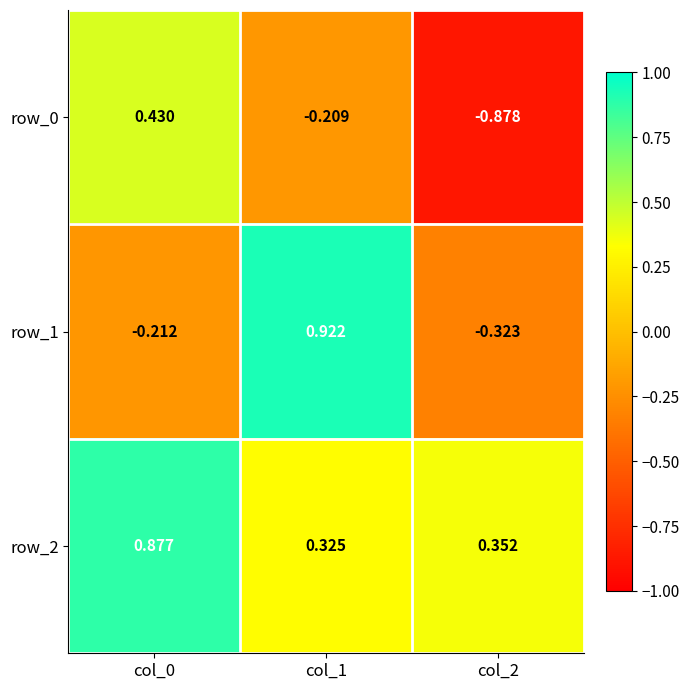

Is the value of row_0 at col_0 greater than the value of row_1 at col_2?

Yes